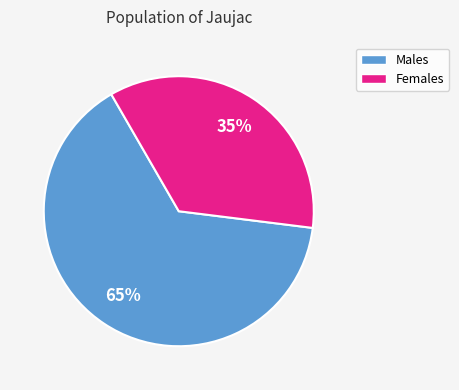

To the nearest percent, what is the average slice percentage?

50%